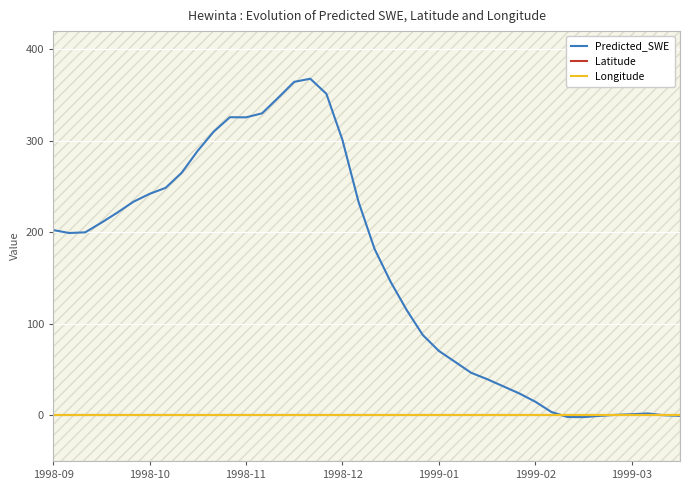

Read the Predicted_SWE value at 1999-03.

1.1